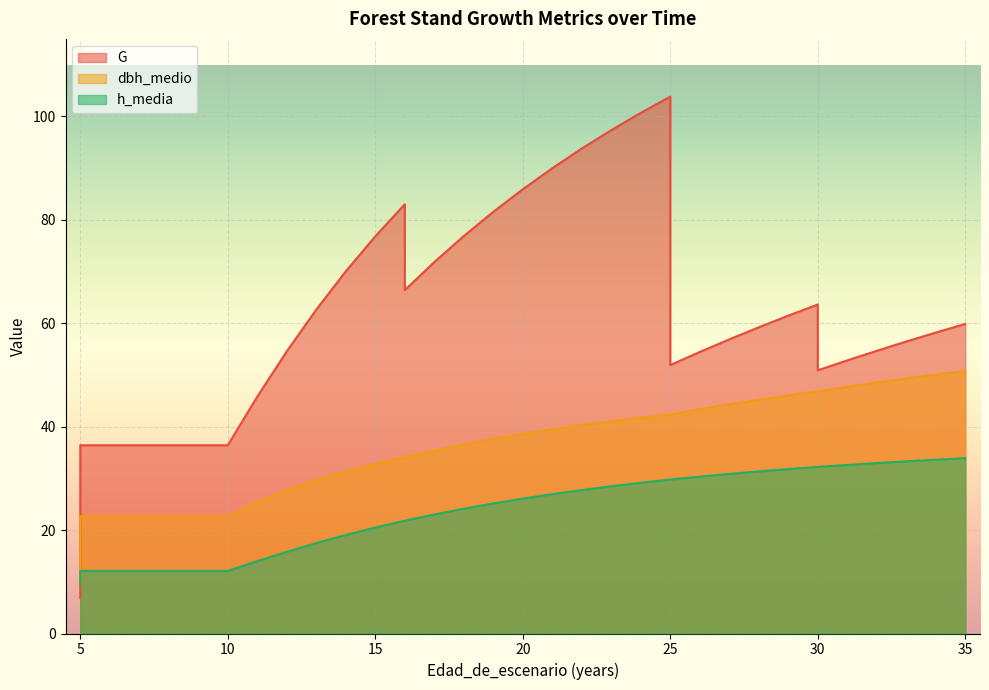

What is the total value across all series at 15?

130.1